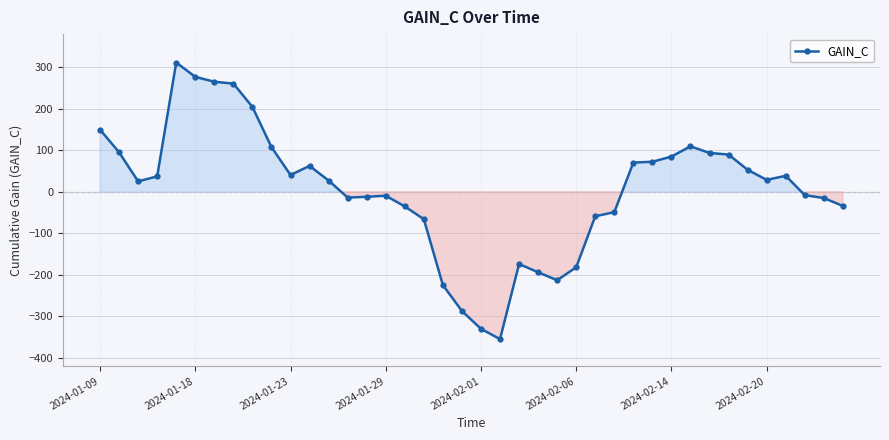

What is the maximum value shown in the chart?

311.5